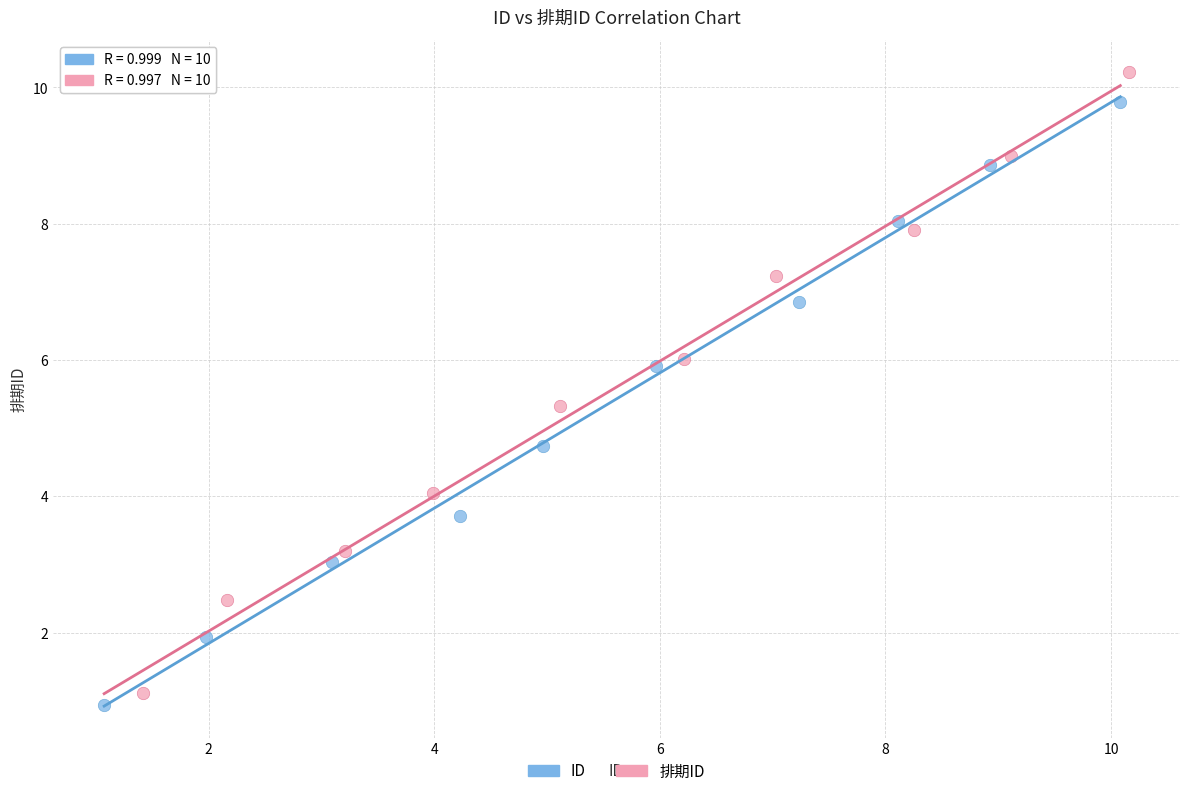

Which series reaches the maximum Y coordinate?

排期ID